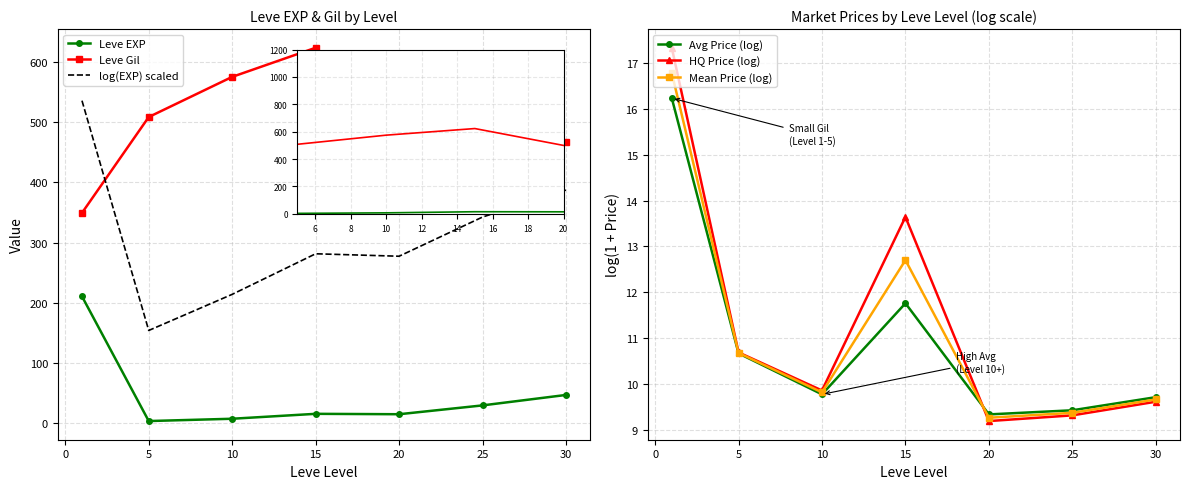

In Leve EXP, how many points are higher than both neighbors (excluding endpoints)?

1